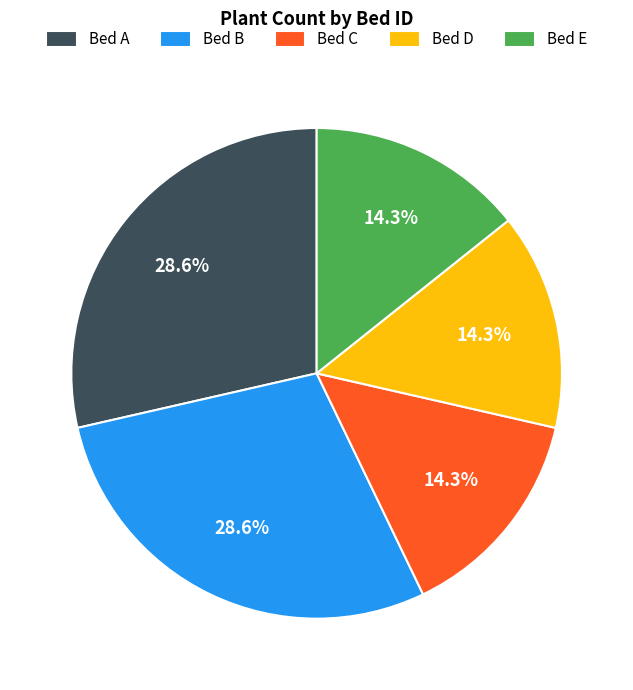

Is Bed B the majority of the pie?

No